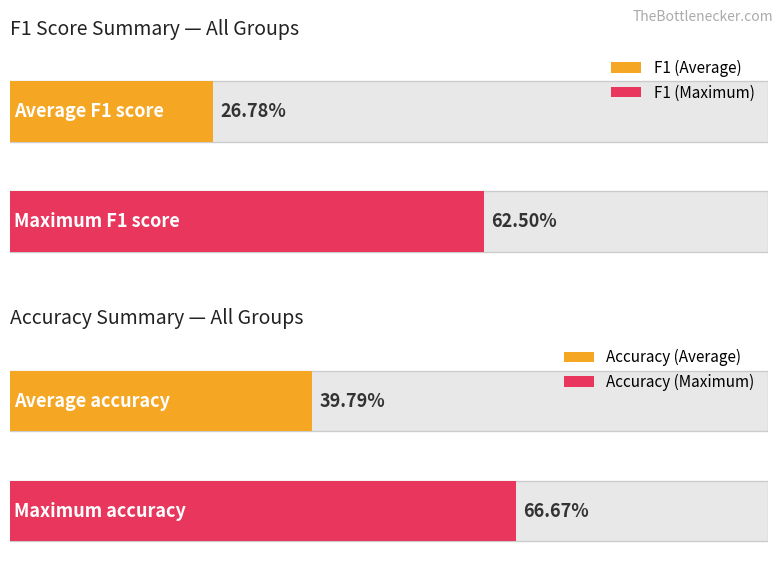

Which series has the largest total across all categories?

accuracy